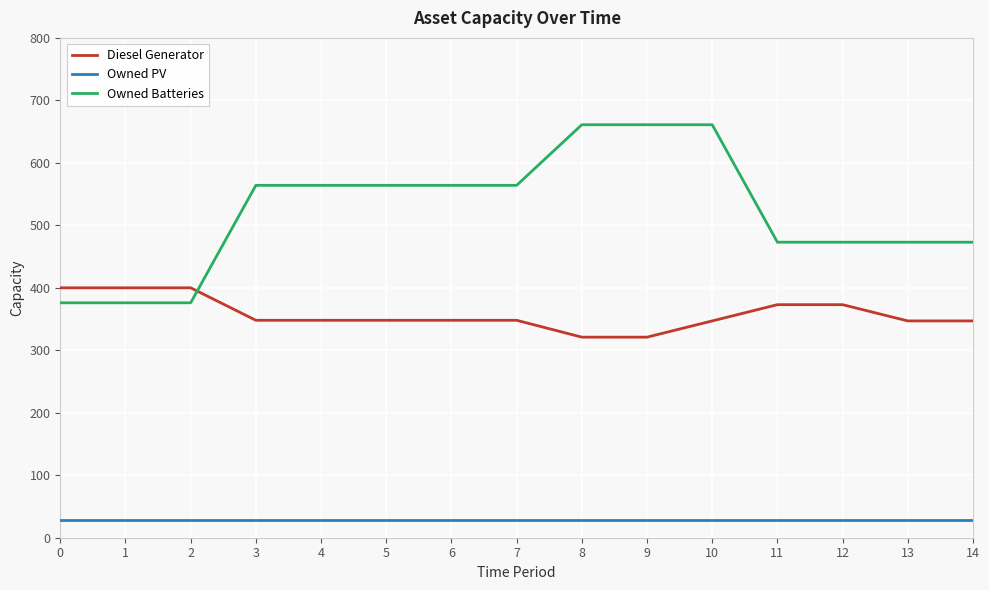

What value does the Owned Batteries series have at 1, to the nearest 5?

375